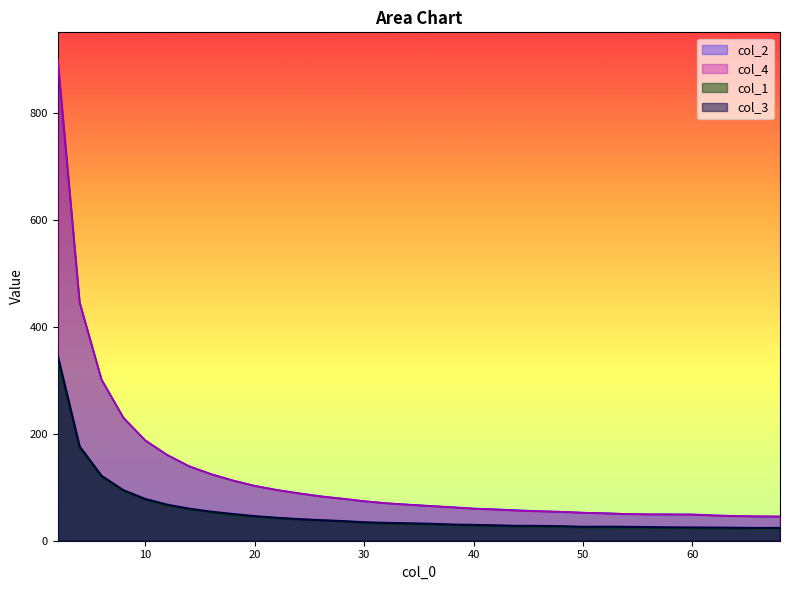

True or false: col_4 and col_3 cross at least once.

False